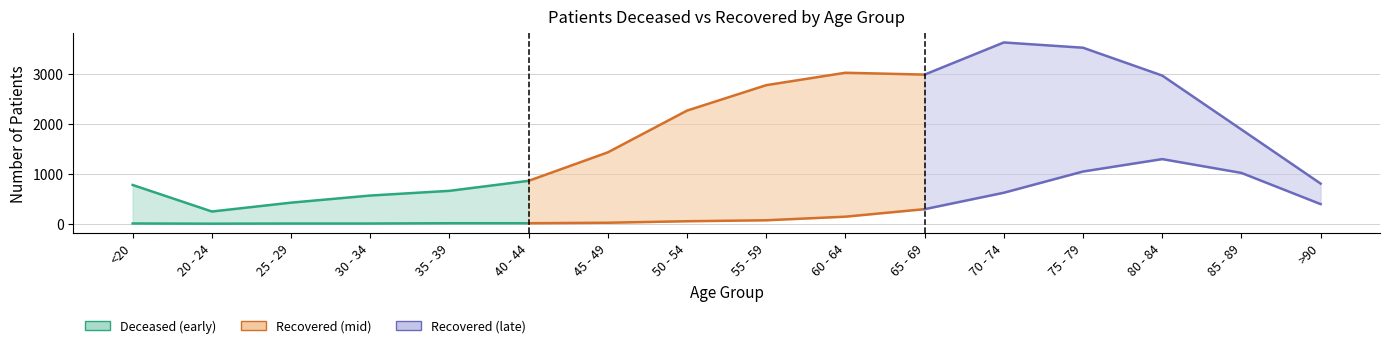

What is the sum of all patients_recovered values?

28730